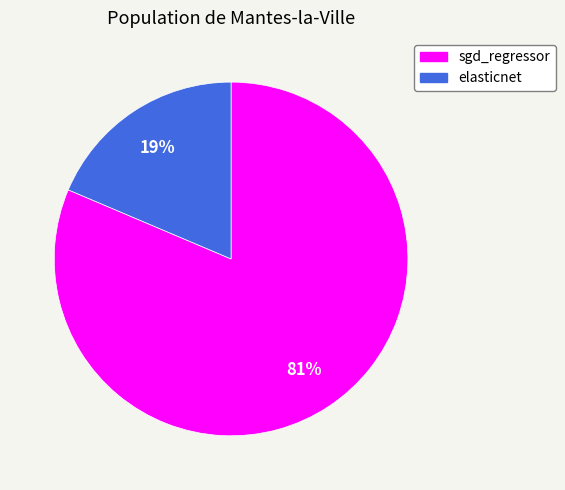

True or false: sgd_regressor accounts for 81% of the total.

True